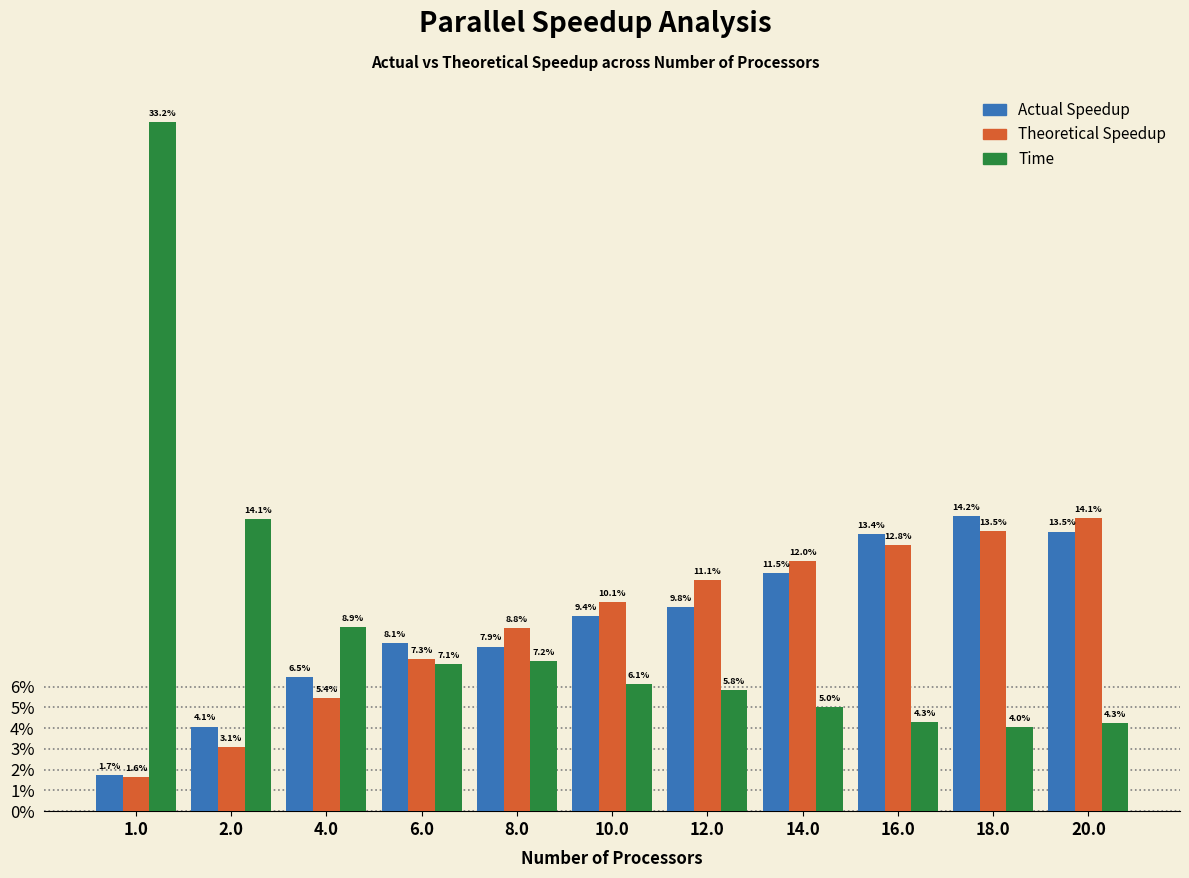

Are the bars horizontal?

No